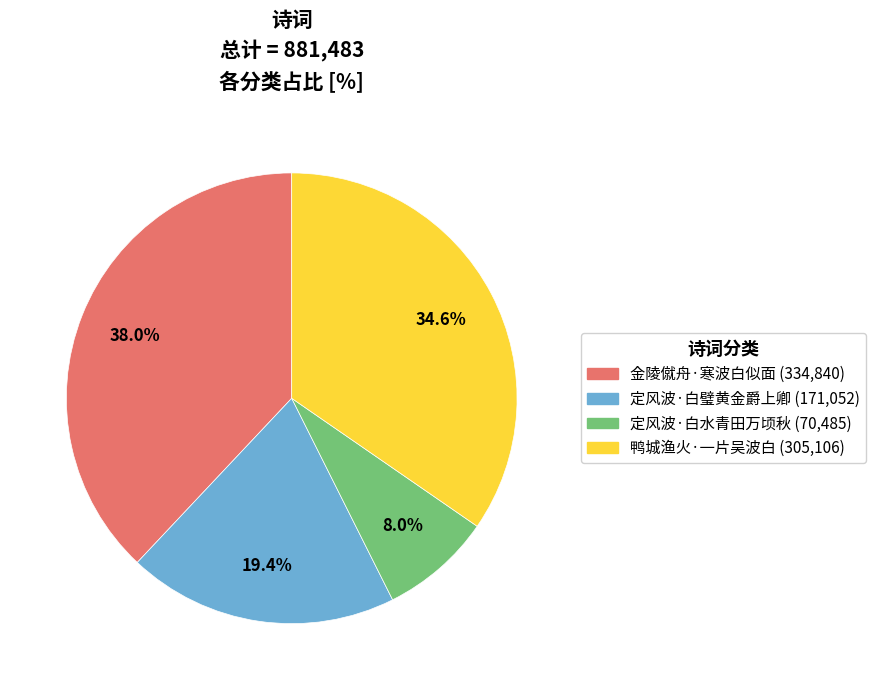

To the nearest percent, what is the difference between the 鸭城渔火·一片吴波白 and 定风波·白璧黄金爵上卿 slice percentages?

15%